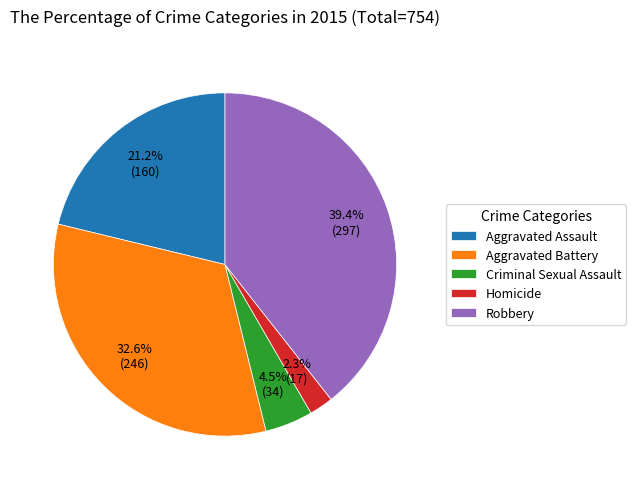

Between Aggravated Assault and Criminal Sexual Assault, which is larger?

Aggravated Assault